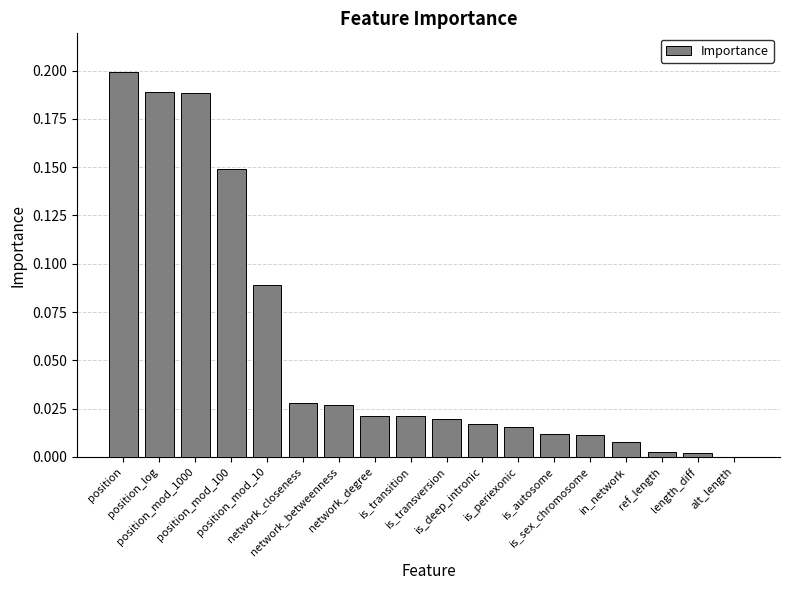

What is the label of the 7th bar from the left?

network_betweenness